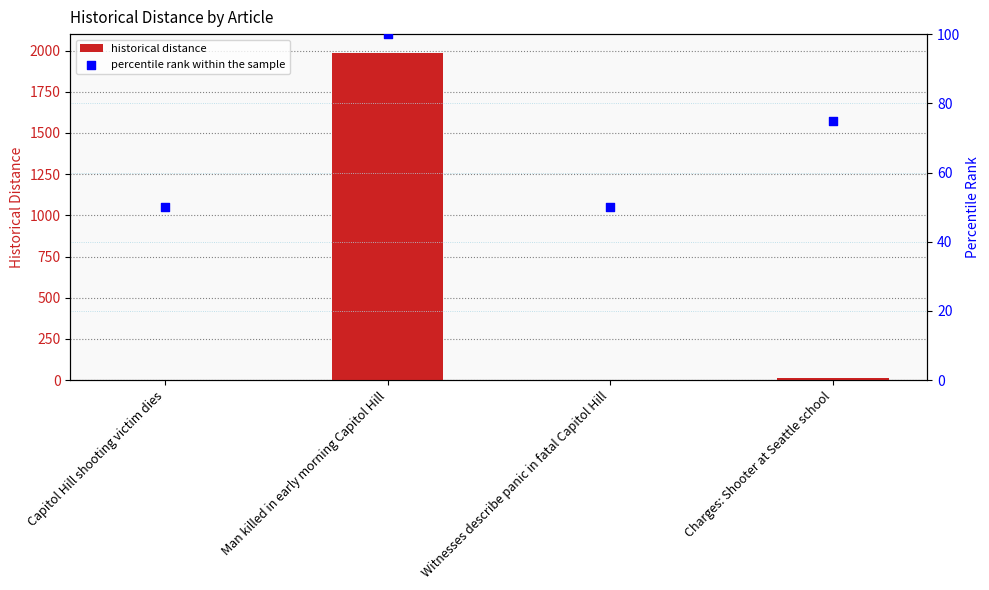

Which series has the largest total across all categories?

historical distance